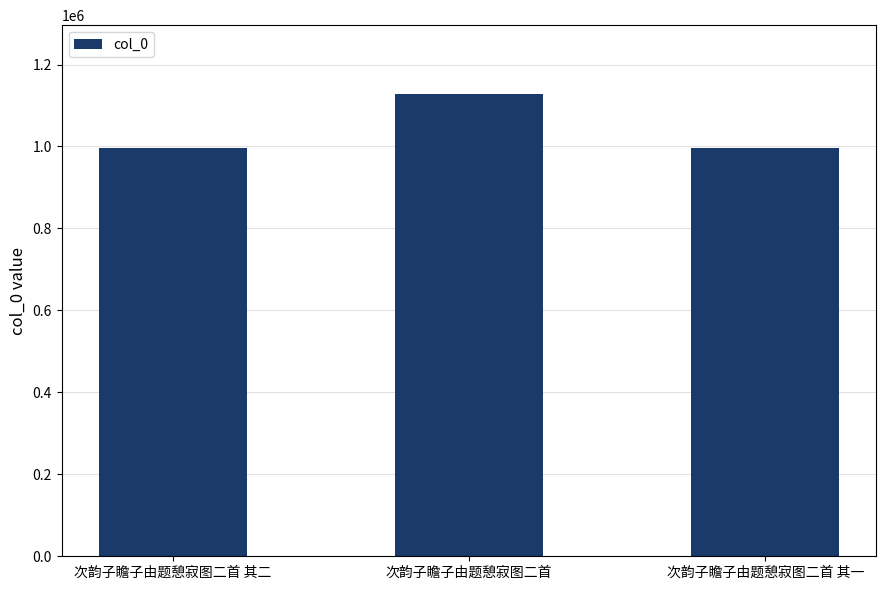

What is the value of the 2nd bar from the left?

1127007